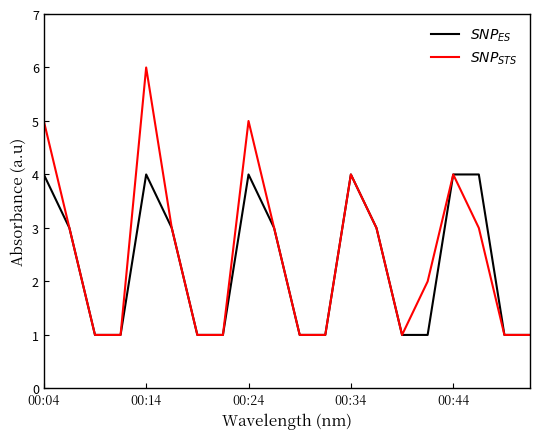

What is the greatest value displayed?

6